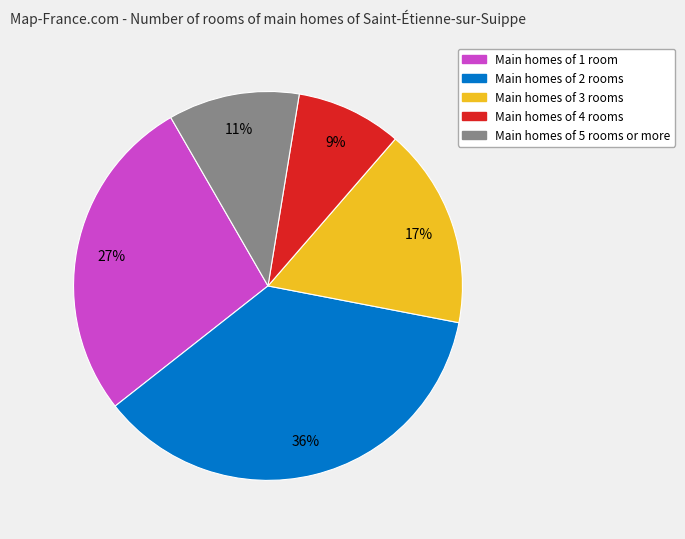

To the nearest percent, what is the average slice percentage?

20%